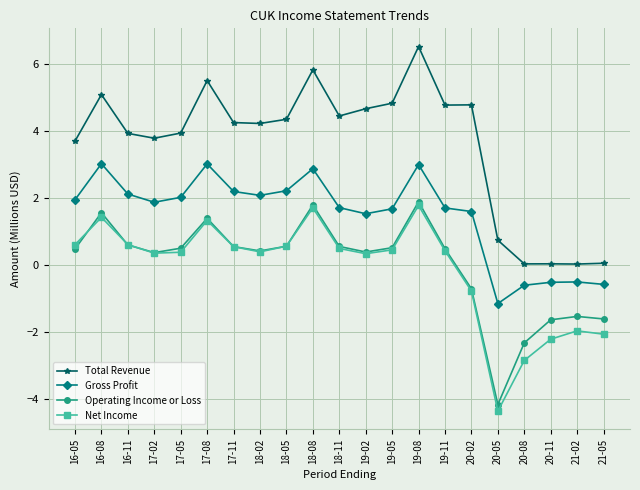

The value of Gross Profit at 19-05 is 1.7. True or false?

True